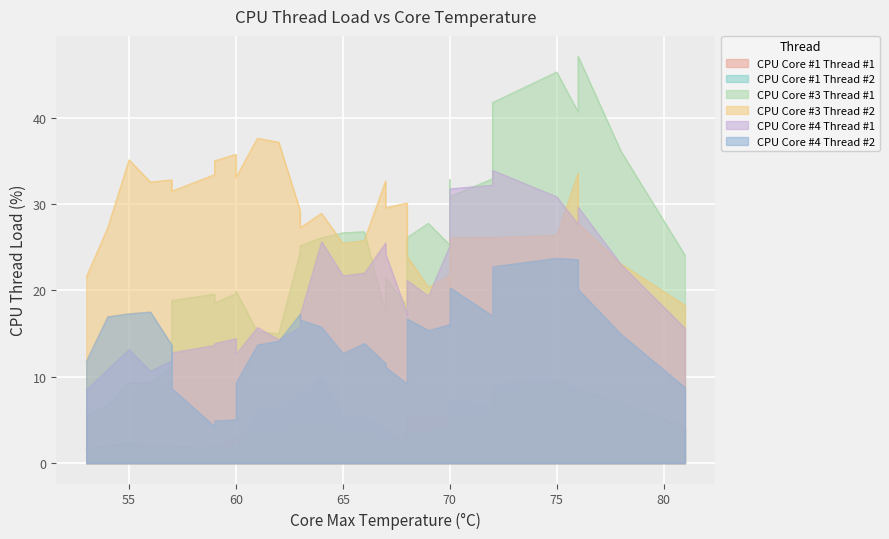

True or false: CPU Core #4 Thread #1 has a value of 5.2 at 10.

False